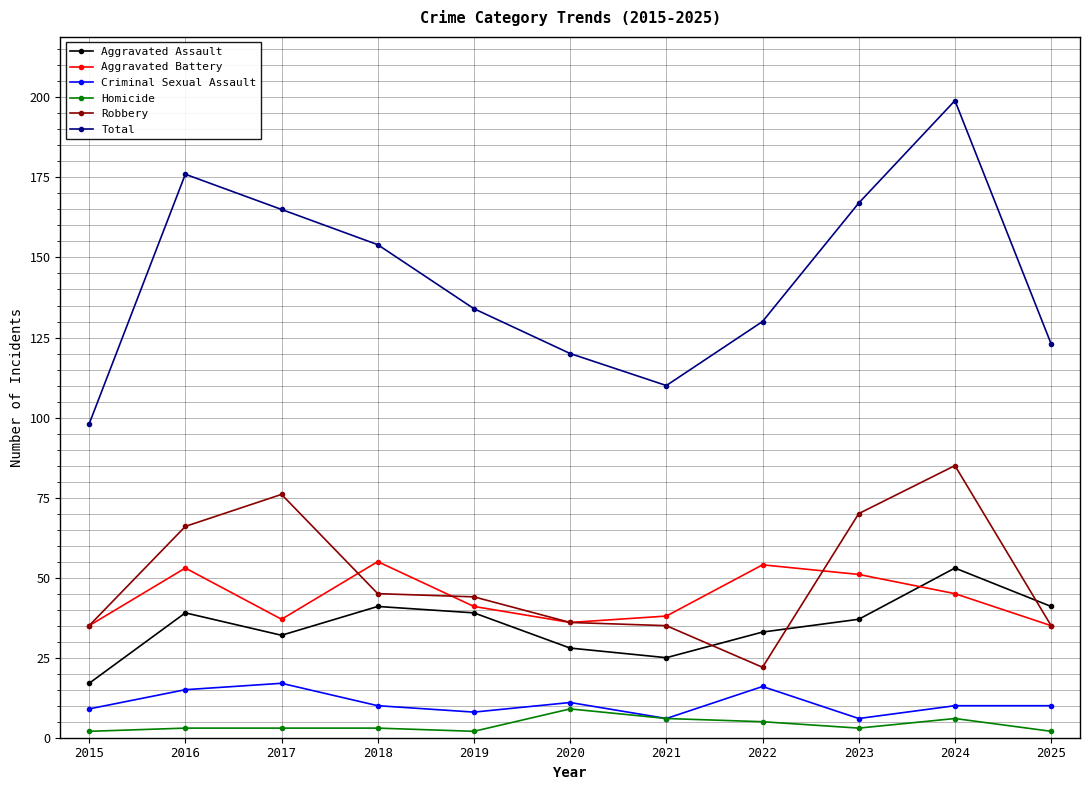

Does the chart display data point markers on the line(s)?

Yes